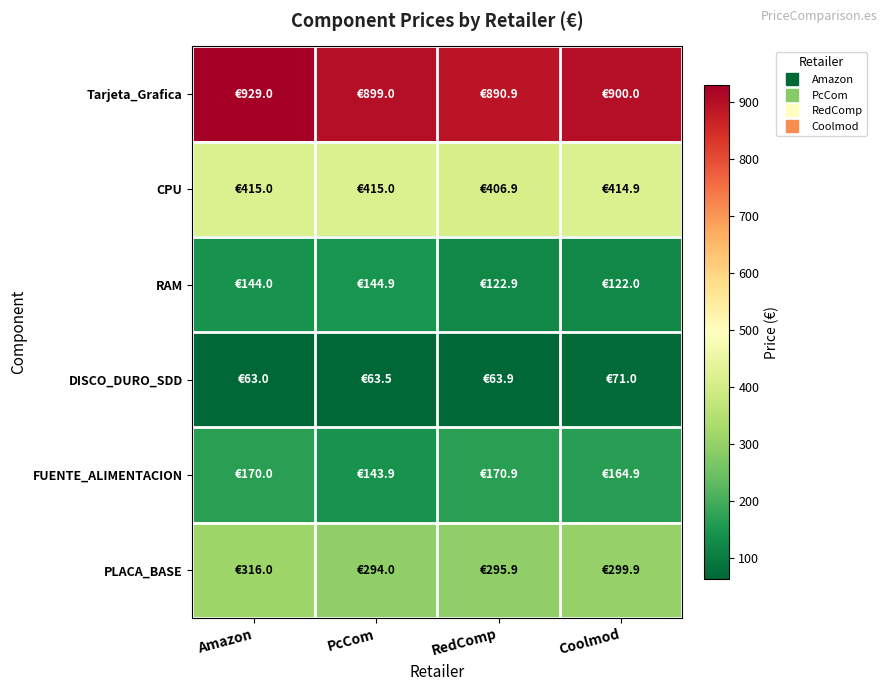

What is the total value across all series at Coolmod?

1972.7